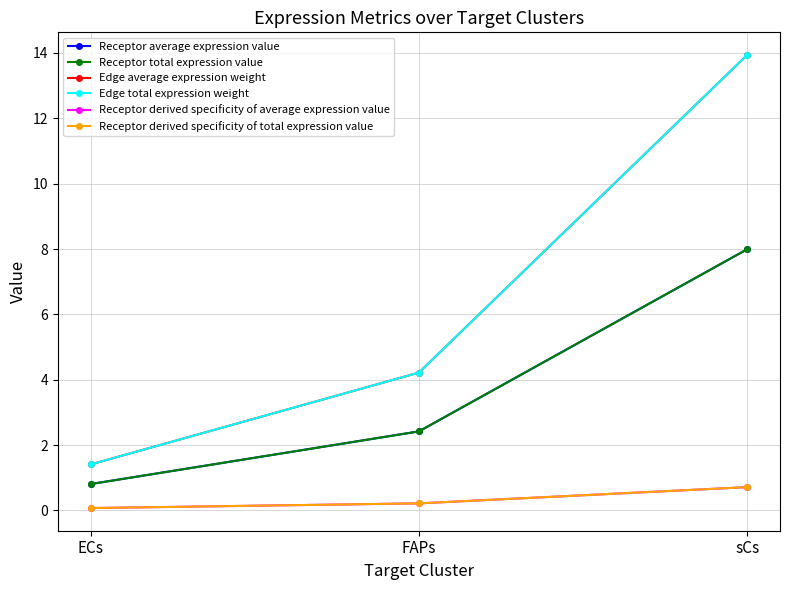

What is the total value across all series at sCs?

45.3